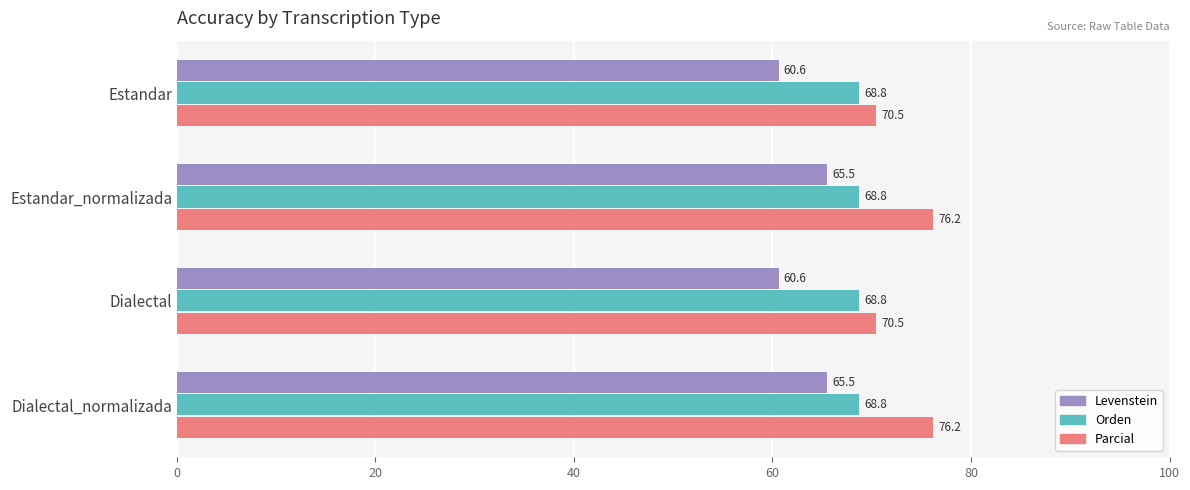

What is the average value of the Levenstein series?

63.1